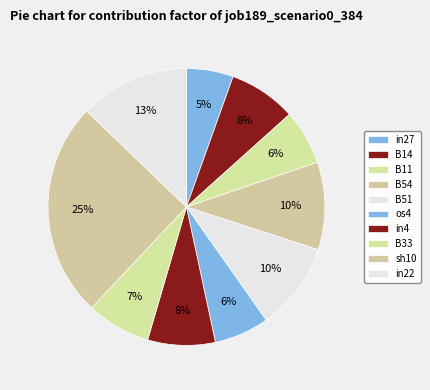

Does os4 represent more than half of the total?

No